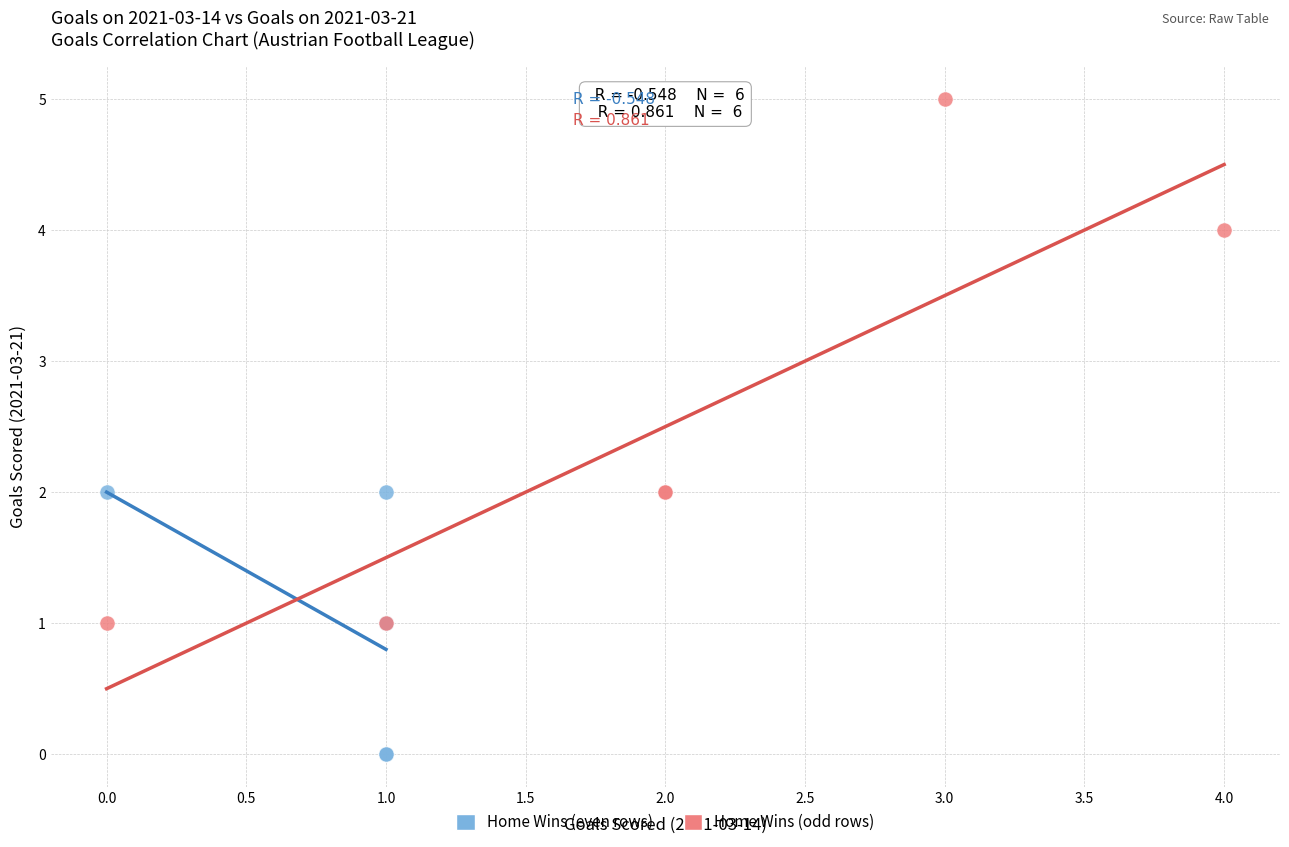

Which series has the largest Y range (max minus min)?

Home Wins (odd rows)